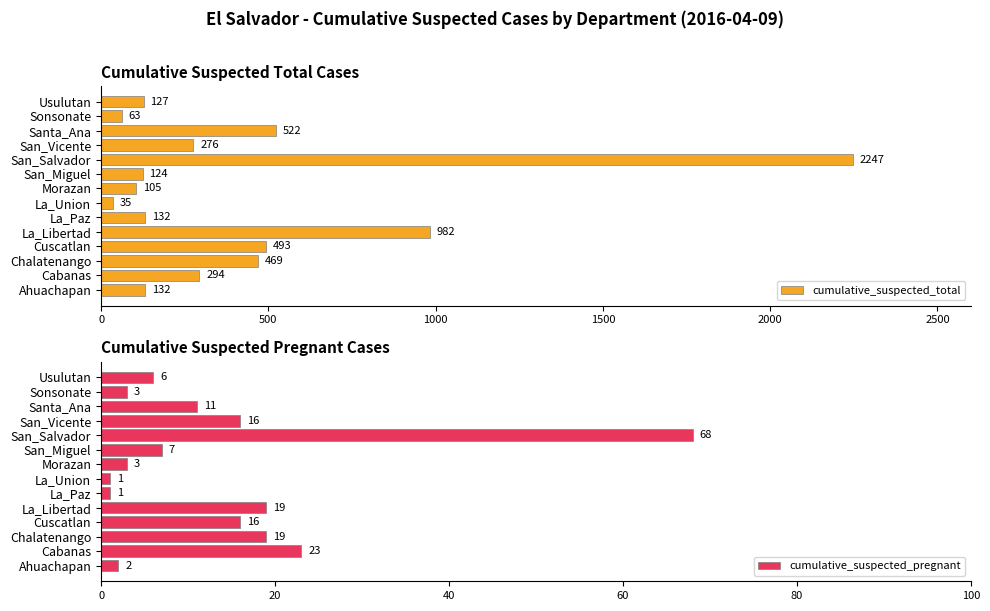

What is the maximum value shown in the chart?

2247